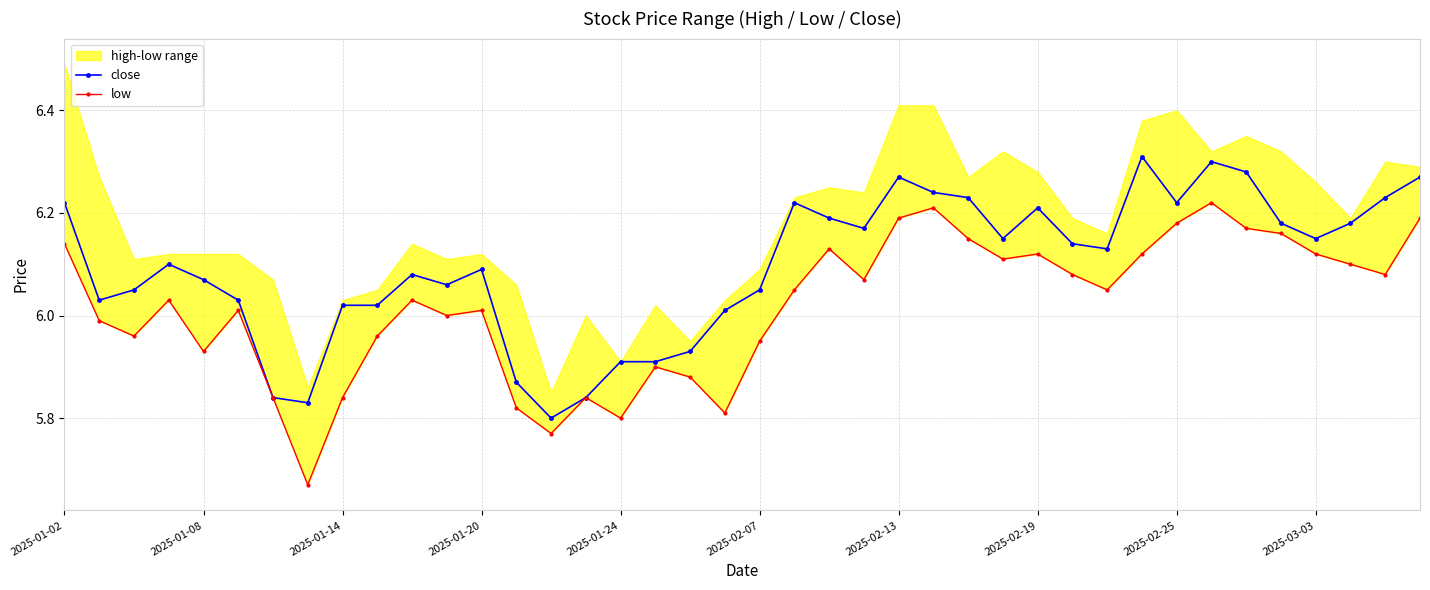

True or false: close has more than 2 interior local peaks.

True